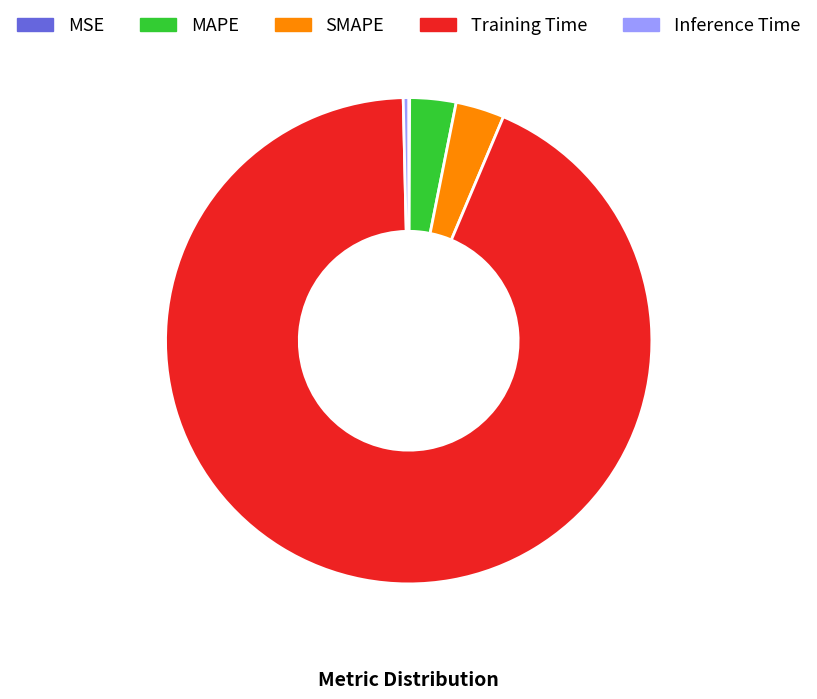

Combined, do Training Time and MAPE account for over 50%?

Yes